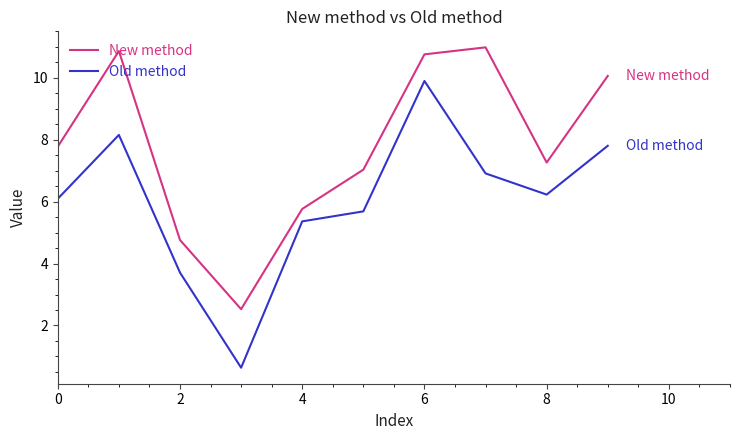

Reading left to right, what are all the values shown in this chart?

New method: 7.8	10.9	4.8	2.5	5.8	7.0	10.8	11.0	7.3	10.1
Old method: 6.1	8.2	3.7	0.6	5.4	5.7	9.9	6.9	6.2	7.8